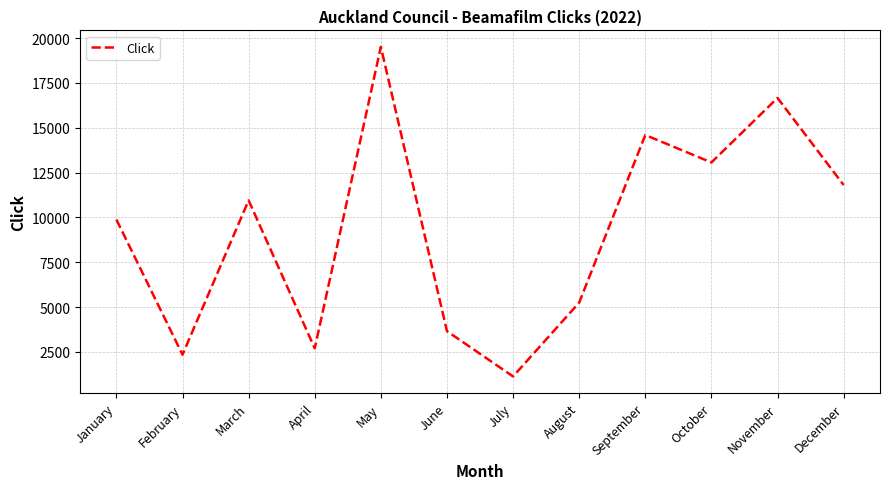

Rank the categories by value from highest to lowest.

May, November, September, October, December, March, January, August, June, April, February, July